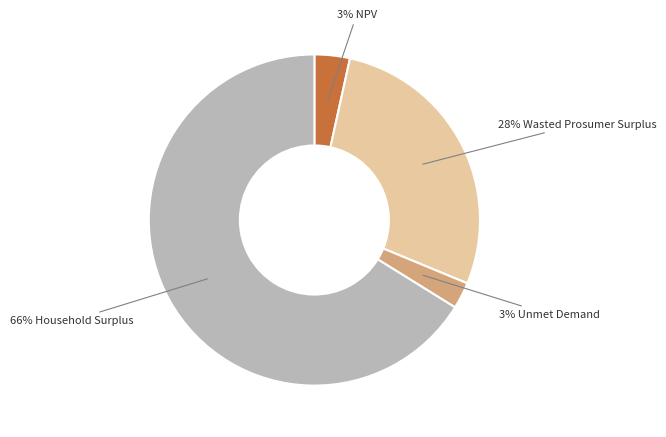

To the nearest percent, what is the average slice percentage?

25%